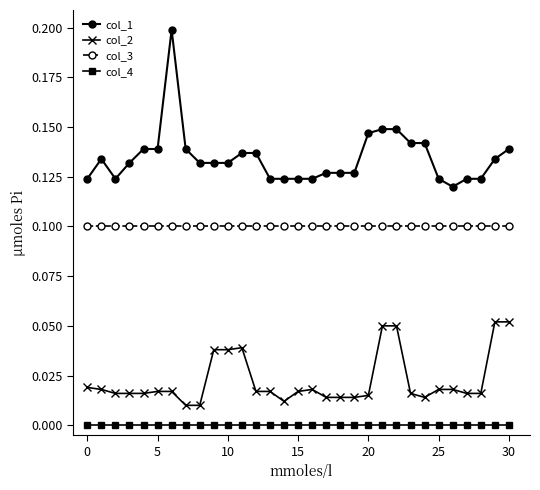

Which series has the largest total across all categories?

col_1